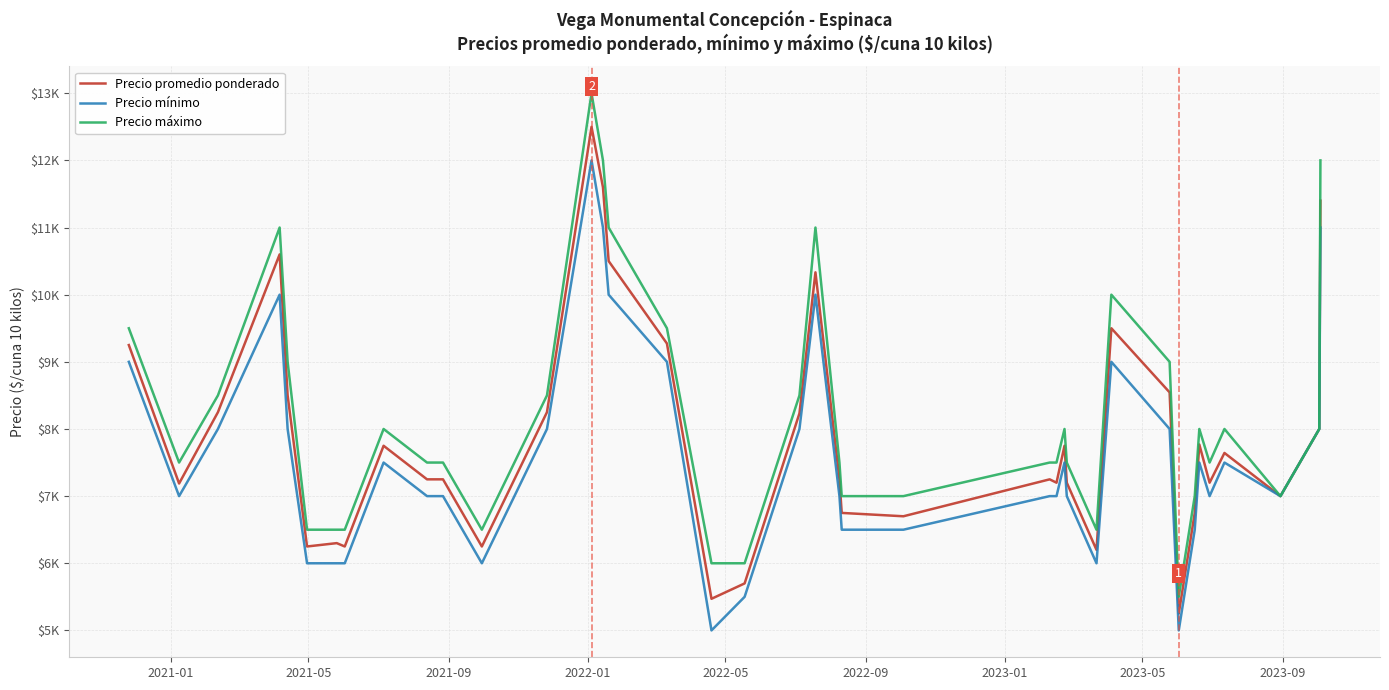

Does the chart have visible grid lines?

Yes